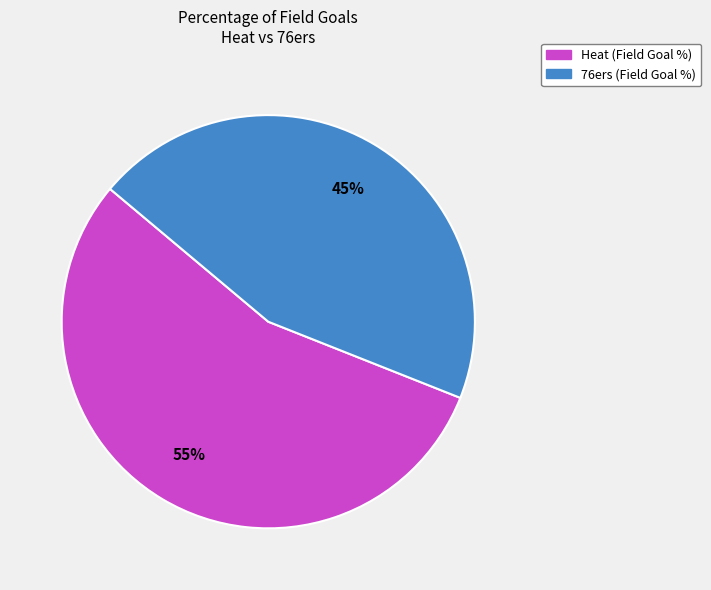

True or false: 76ers accounts for 45% of the total.

True